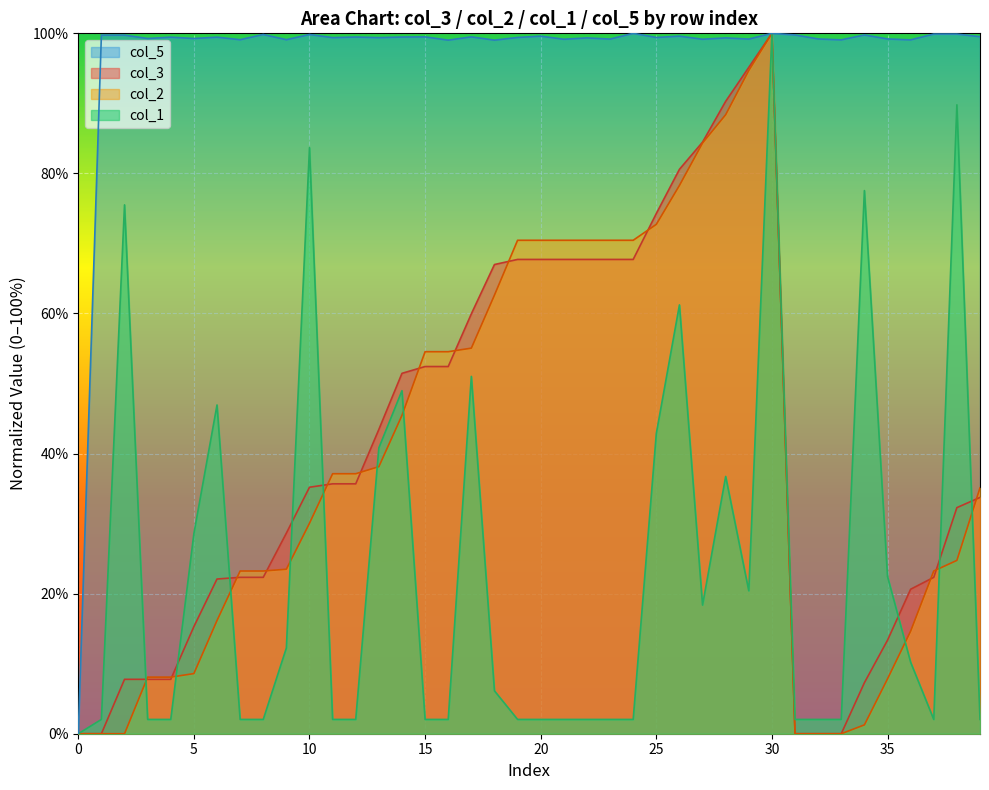

What is the total value across all series at 25?

289.3